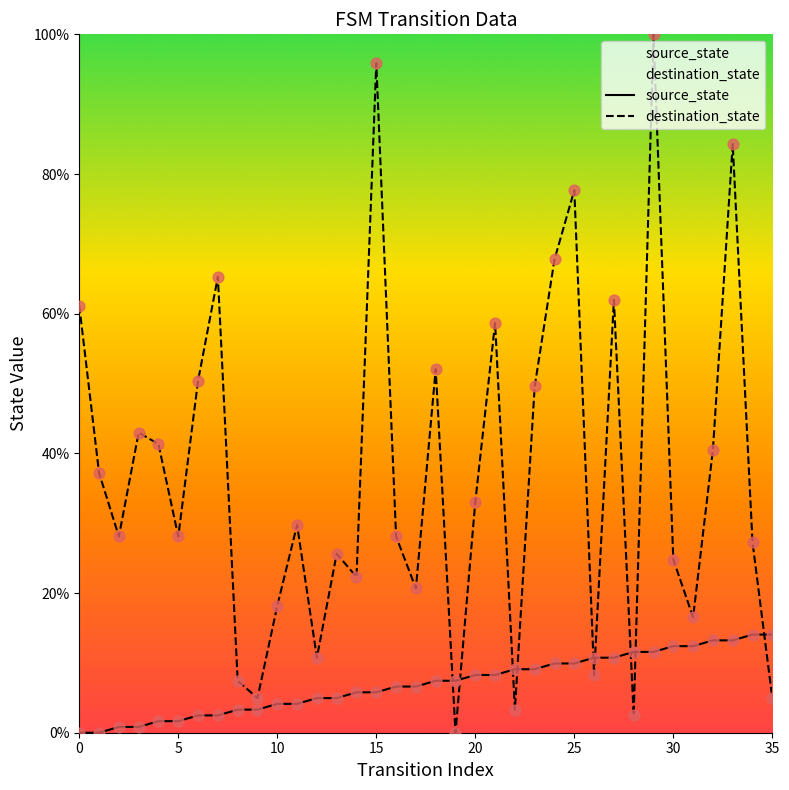

Which series has the largest total across all categories?

destination_state